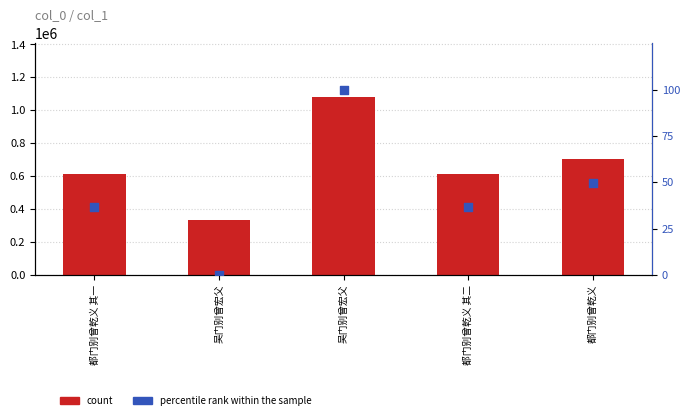

Which series contains the lowest Y value?

percentile rank within the sample